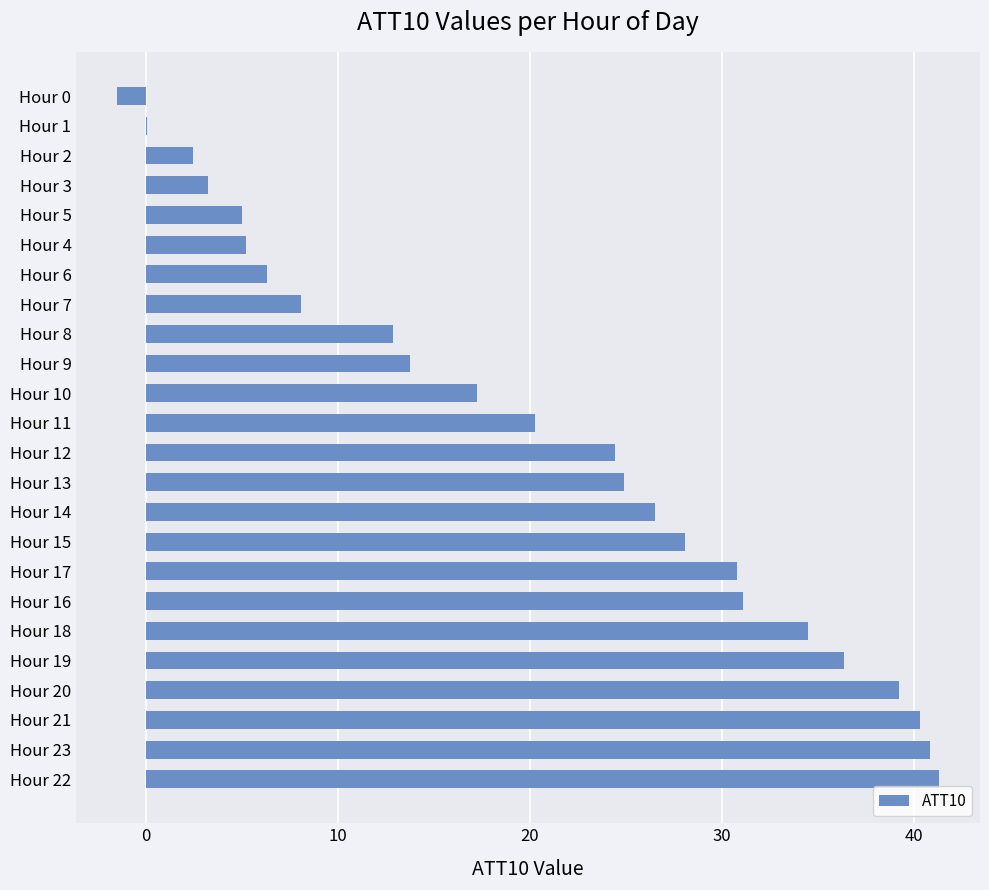

Count the number of values greater than 24.

12